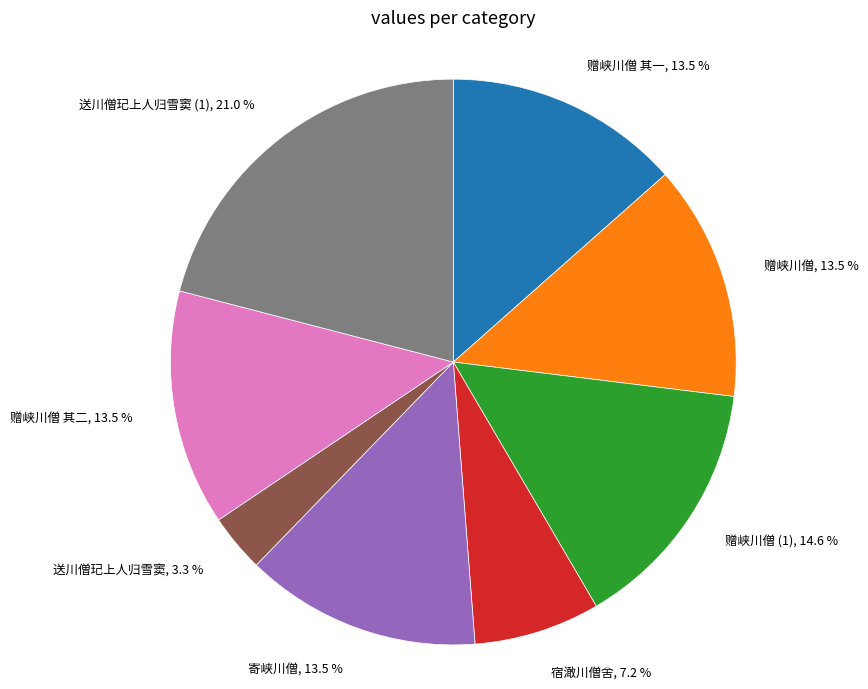

Count the number of slices in the pie.

8